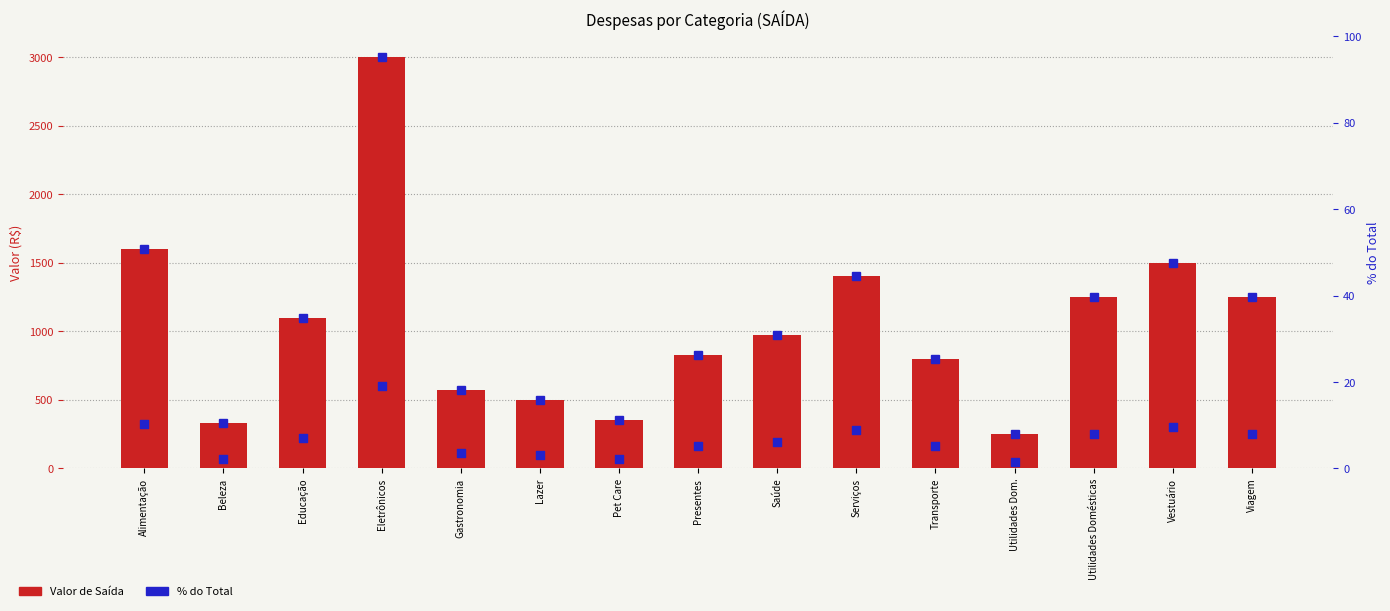

At which category is the sum across all series the highest?

Eletrônicos